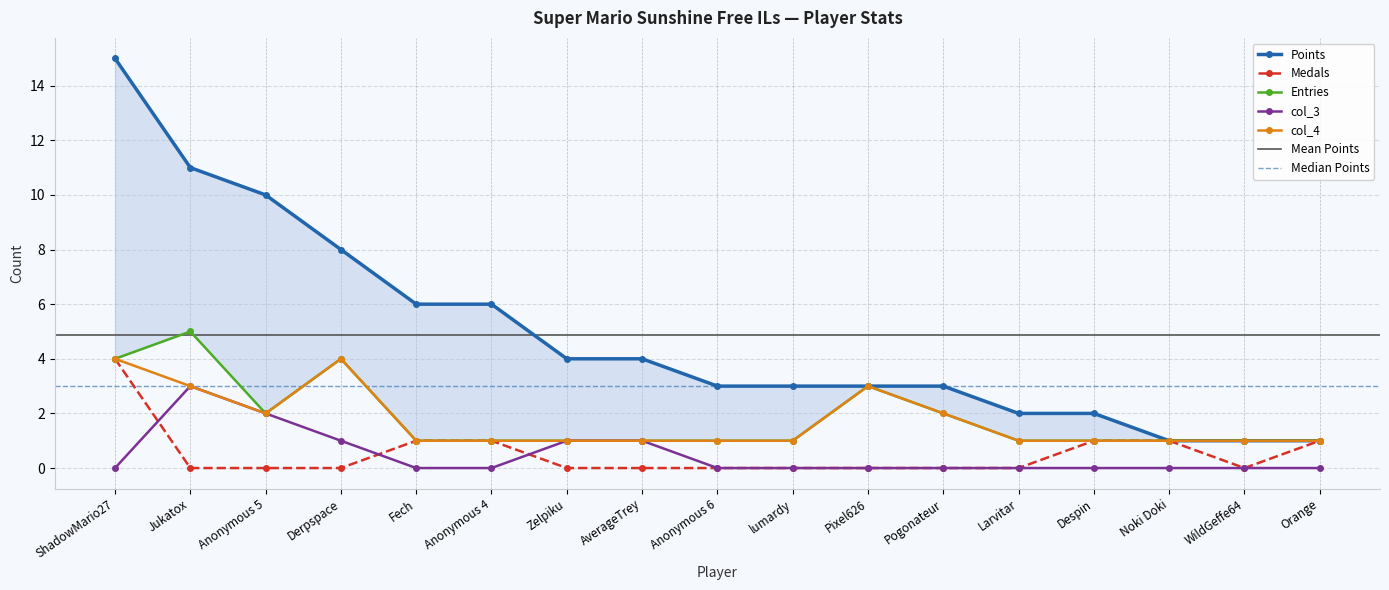

Reading left to right, extract all data points from this chart.

Points: ShadowMario27=15	Jukatox=11	Anonymous 5=10	Derpspace=8	Fech=6	Anonymous 4=6	Zelpiku=4	AverageTrey=4	Anonymous 6=3	lumardy=3	Pixel626=3	Pogonateur=3	Larvitar=2	Despin=2	Noki Doki=1	WildGeffe64=1	Orange=1
Medals: ShadowMario27=4	Jukatox=0	Anonymous 5=0	Derpspace=0	Fech=1	Anonymous 4=1	Zelpiku=0	AverageTrey=0	Anonymous 6=0	lumardy=0	Pixel626=0	Pogonateur=0	Larvitar=0	Despin=1	Noki Doki=1	WildGeffe64=0	Orange=1
Entries: ShadowMario27=4	Jukatox=5	Anonymous 5=2	Derpspace=4	Fech=1	Anonymous 4=1	Zelpiku=1	AverageTrey=1	Anonymous 6=1	lumardy=1	Pixel626=3	Pogonateur=2	Larvitar=1	Despin=1	Noki Doki=1	WildGeffe64=1	Orange=1
col_3: ShadowMario27=0	Jukatox=3	Anonymous 5=2	Derpspace=1	Fech=0	Anonymous 4=0	Zelpiku=1	AverageTrey=1	Anonymous 6=0	lumardy=0	Pixel626=0	Pogonateur=0	Larvitar=0	Despin=0	Noki Doki=0	WildGeffe64=0	Orange=0
col_4: ShadowMario27=4	Jukatox=3	Anonymous 5=2	Derpspace=4	Fech=1	Anonymous 4=1	Zelpiku=1	AverageTrey=1	Anonymous 6=1	lumardy=1	Pixel626=3	Pogonateur=2	Larvitar=1	Despin=1	Noki Doki=1	WildGeffe64=1	Orange=1